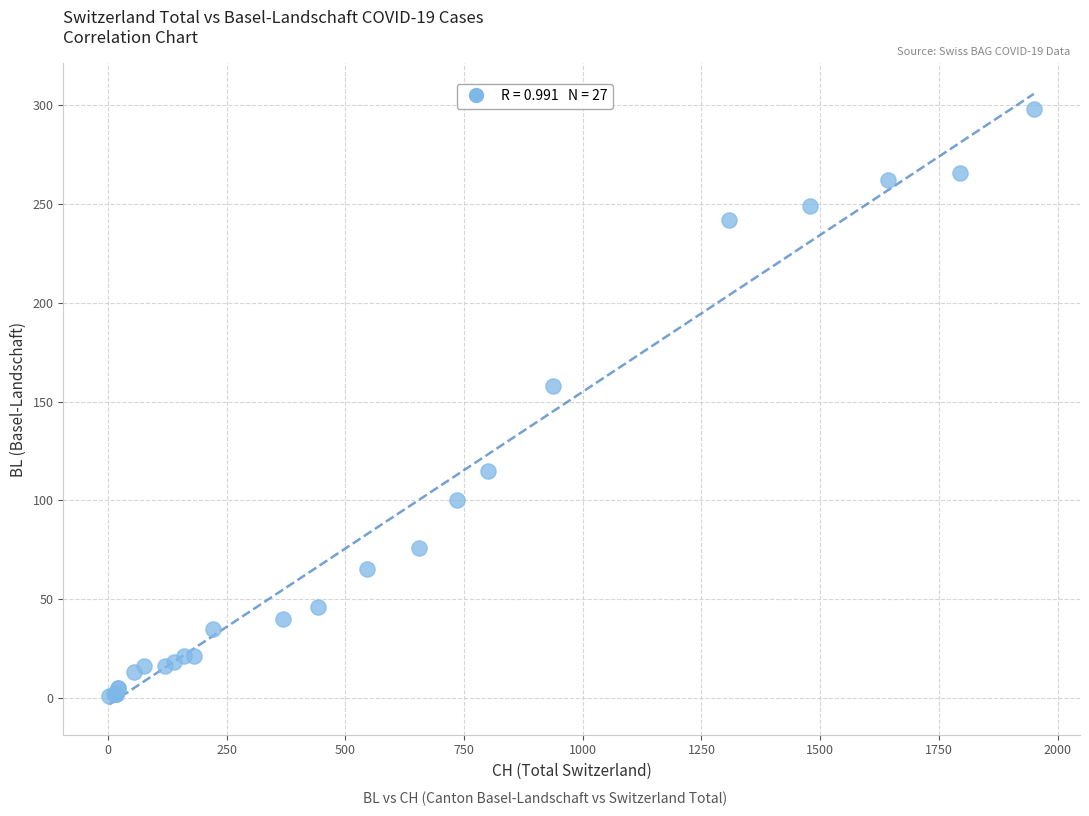

What Y value in the scatter plot is closest to 149?

158